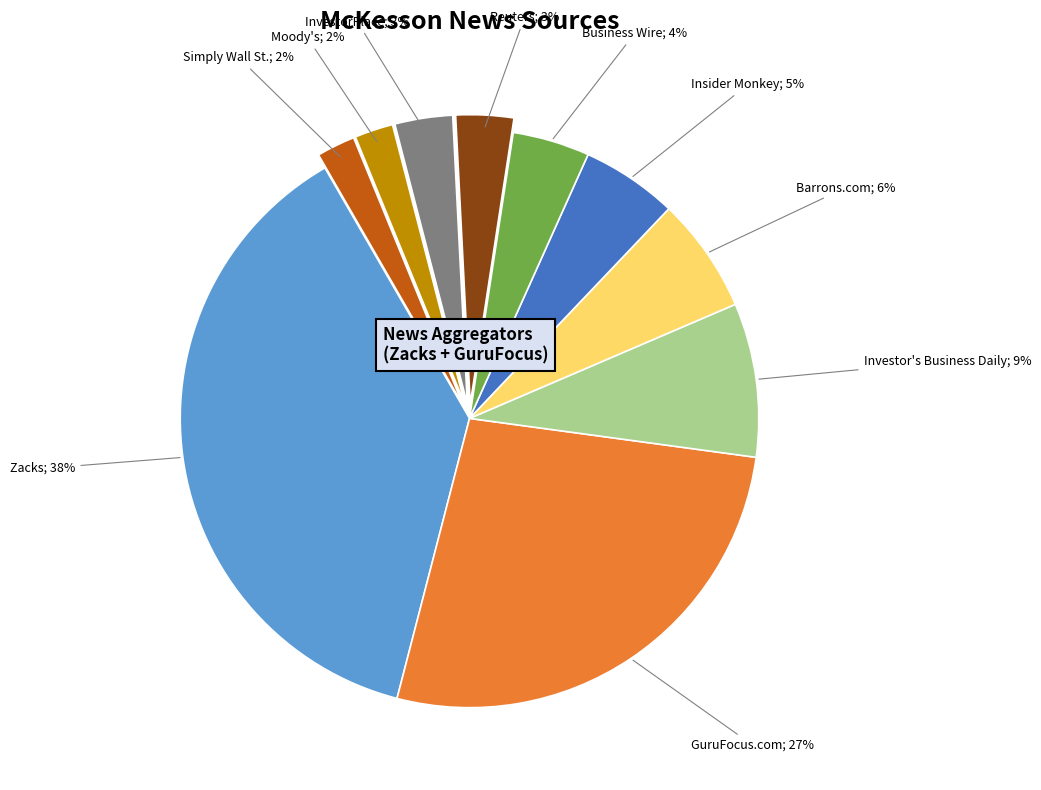

Does any single category account for the majority?

No